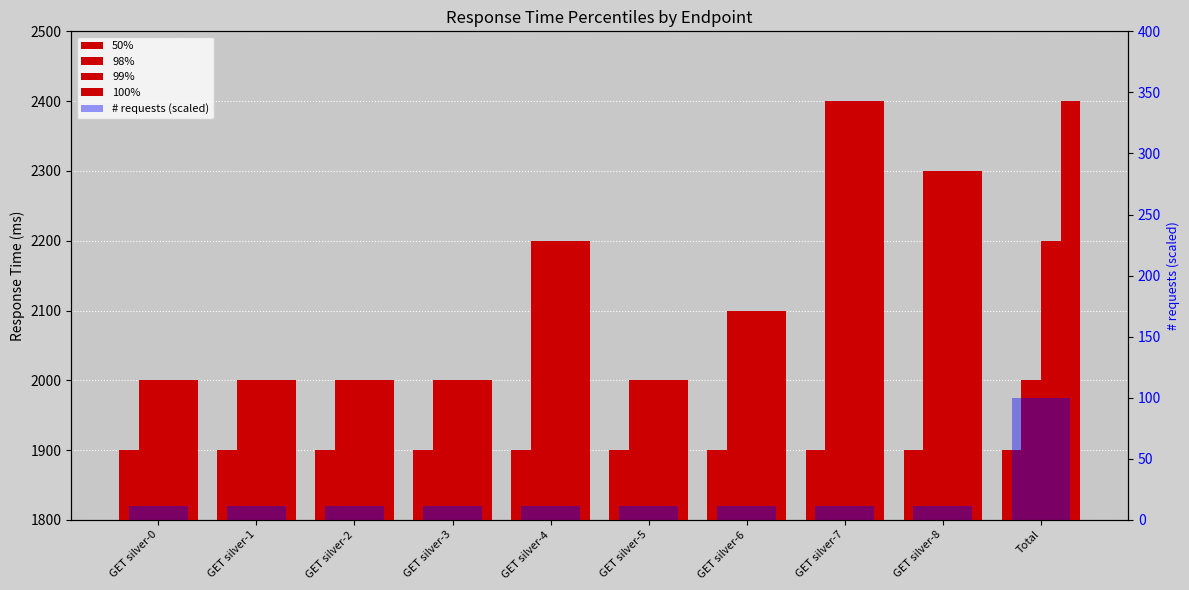

What is the total value across all series at GET silver-3?

7911.1